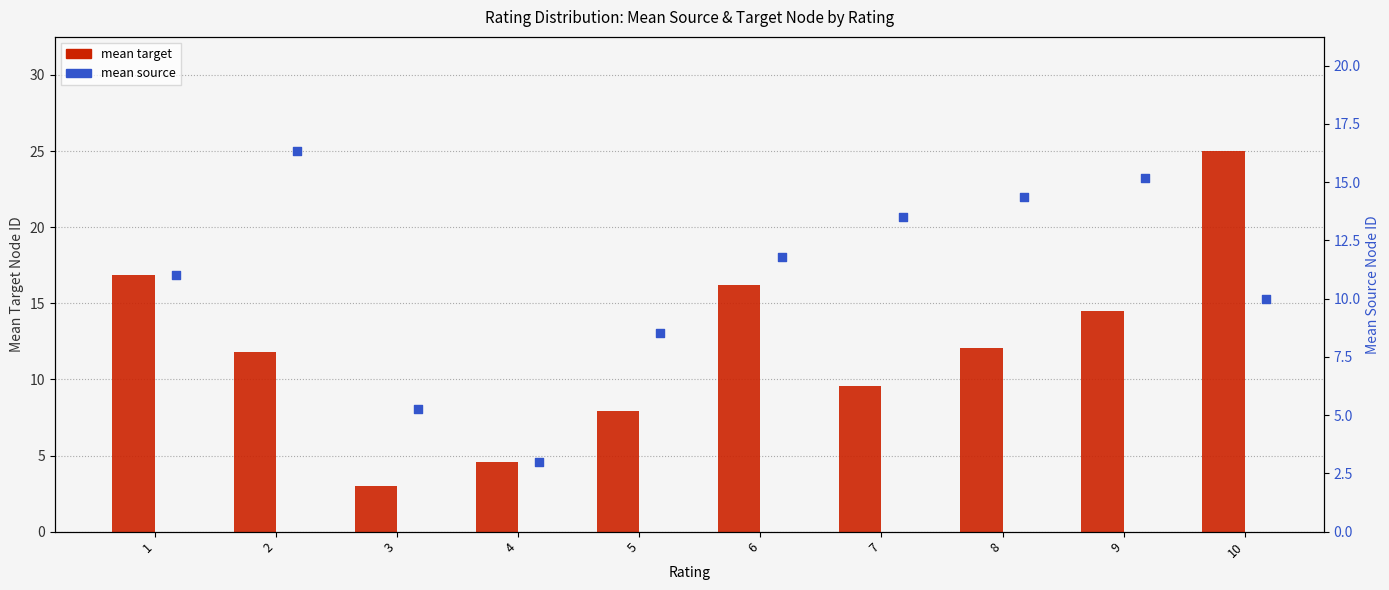

At which category is the sum across all series the highest?

10